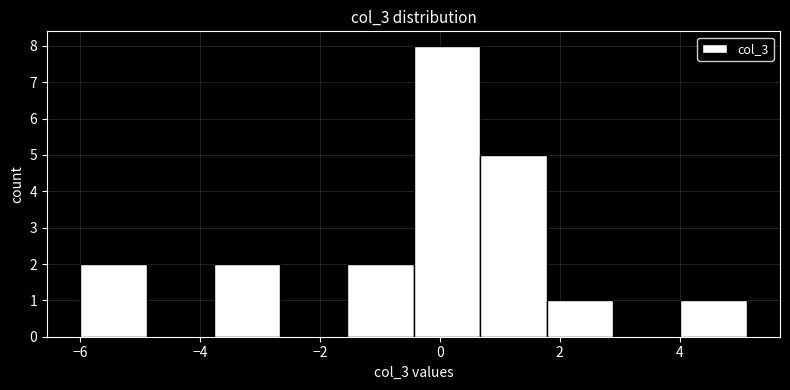

How tall is the bar that spans -0.4 to 0.6 on the x-axis? Neither the bar edges nor the heights are printed on the chart, so give them approximately, as read against the axes.

8